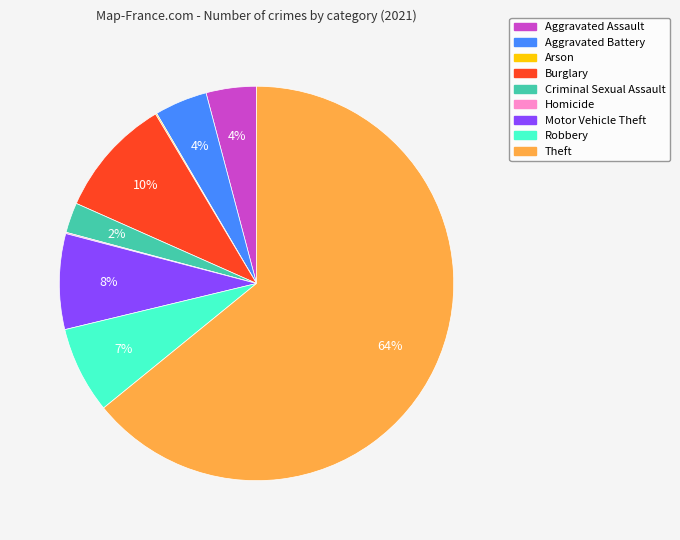

Is it true that Aggravated Assault is 11% of the pie?

False